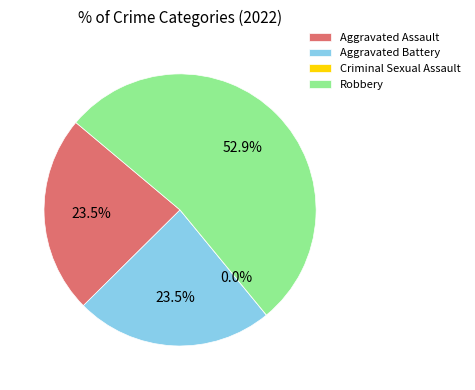

Which category accounts for the majority?

Robbery